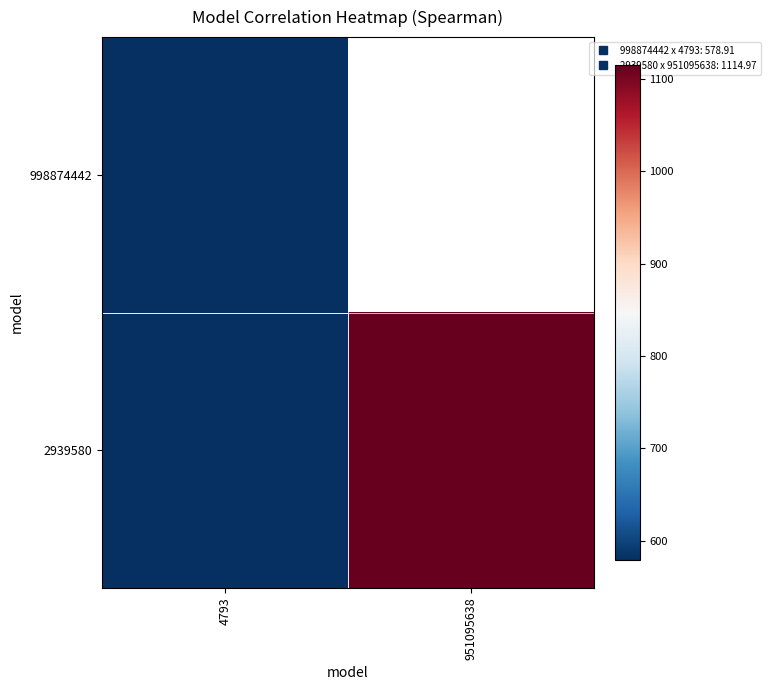

At which category does the chart reach its peak across all series?

951095638